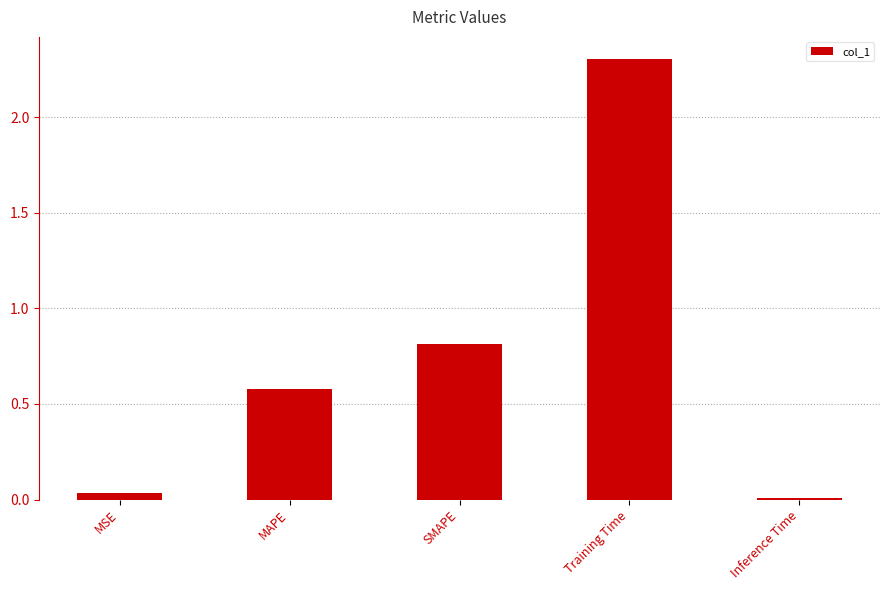

Count the number of categories in the chart.

5